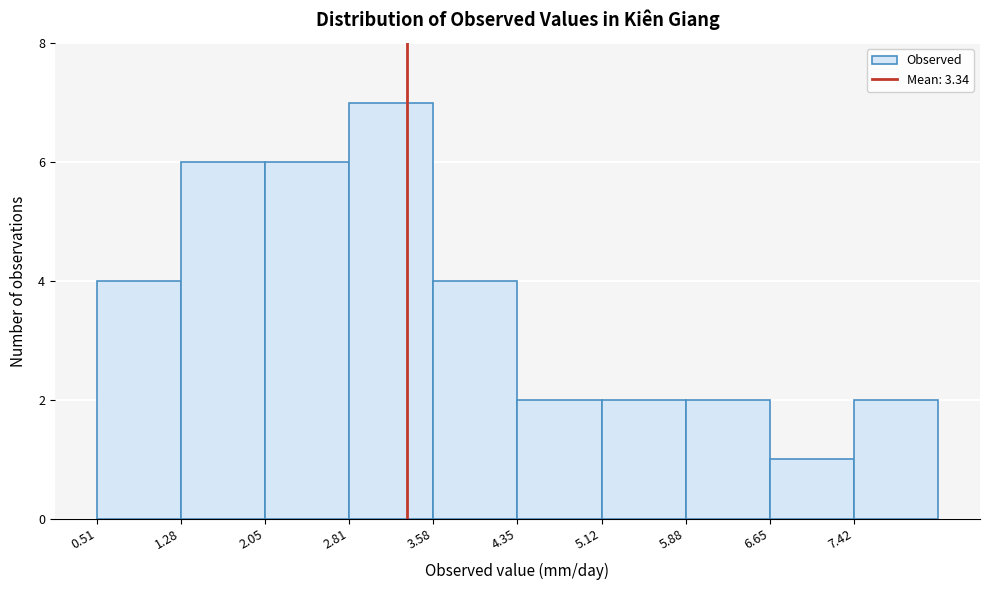

Reading left to right, list every bar in this chart as the range it spans on the x-axis followed by its height. Neither the bar edges nor the heights are printed on the chart, so give them approximately, as read against the axes.

0.5 to 1.3: 4
1.3 to 2.0: 6
2.0 to 2.8: 6
2.8 to 3.6: 7
3.6 to 4.3: 4
4.3 to 5.1: 2
5.1 to 5.9: 2
5.9 to 6.7: 2
6.7 to 7.4: 1
7.4 to 8.2: 2